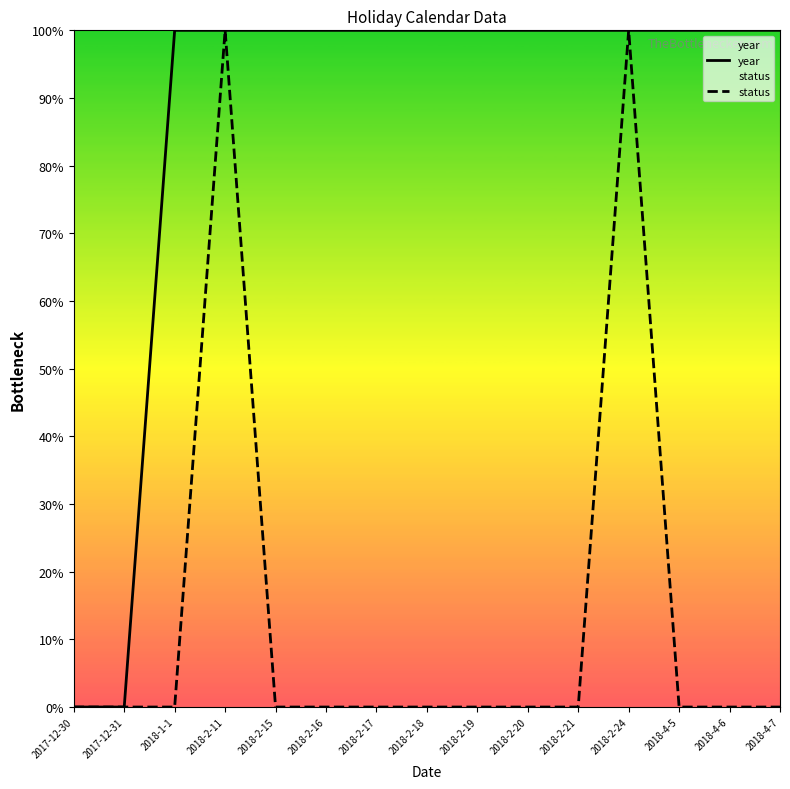

What is the label of the 1st point from the left?

2017-12-30